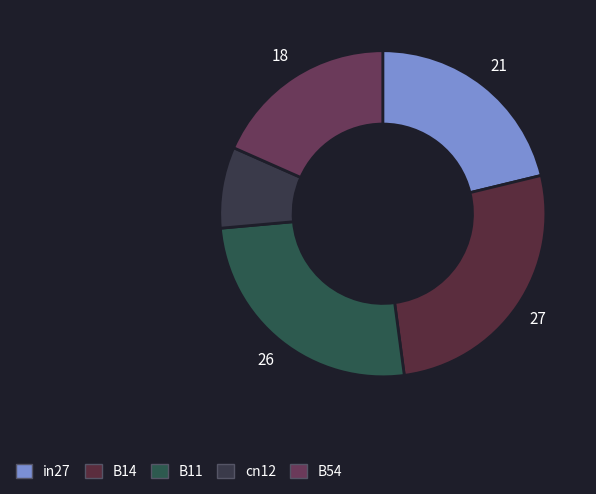

True or false: in27 accounts for 6% of the total.

False